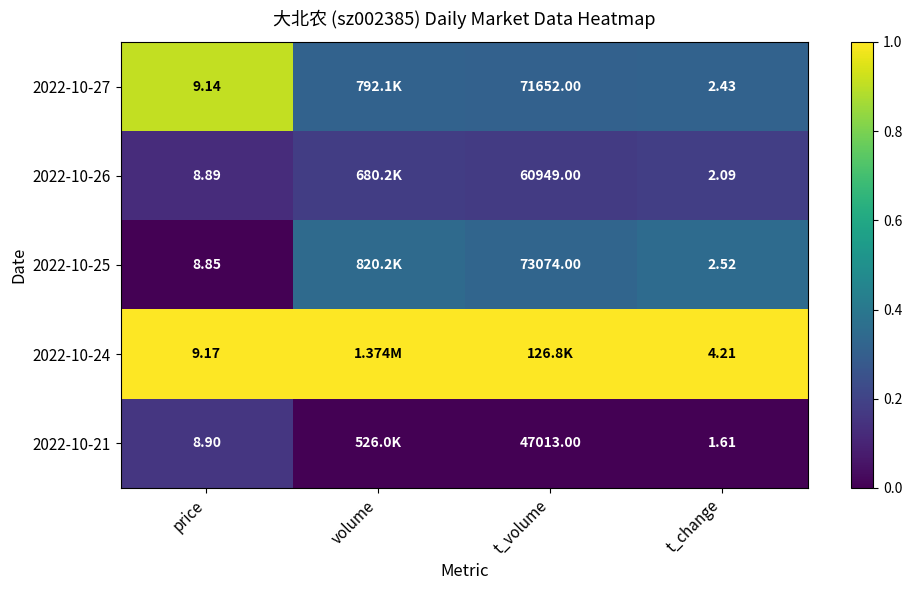

Is the value of 2022-10-26 at price greater than the value of 2022-10-21 at t_change?

Yes